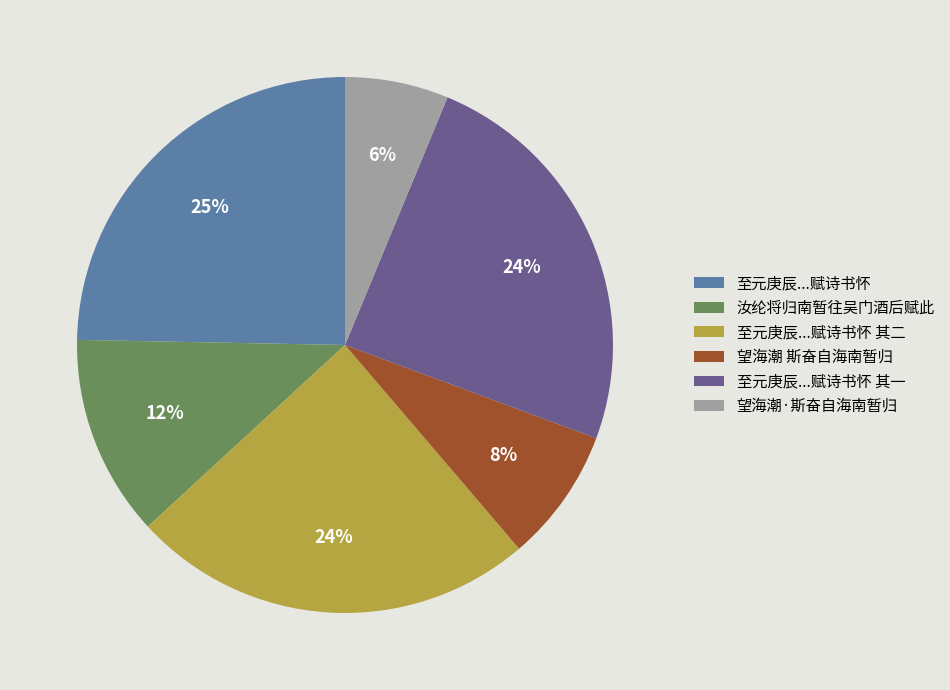

Does 望海潮 斯奋自海南暂归 account for over 50% of the chart?

No